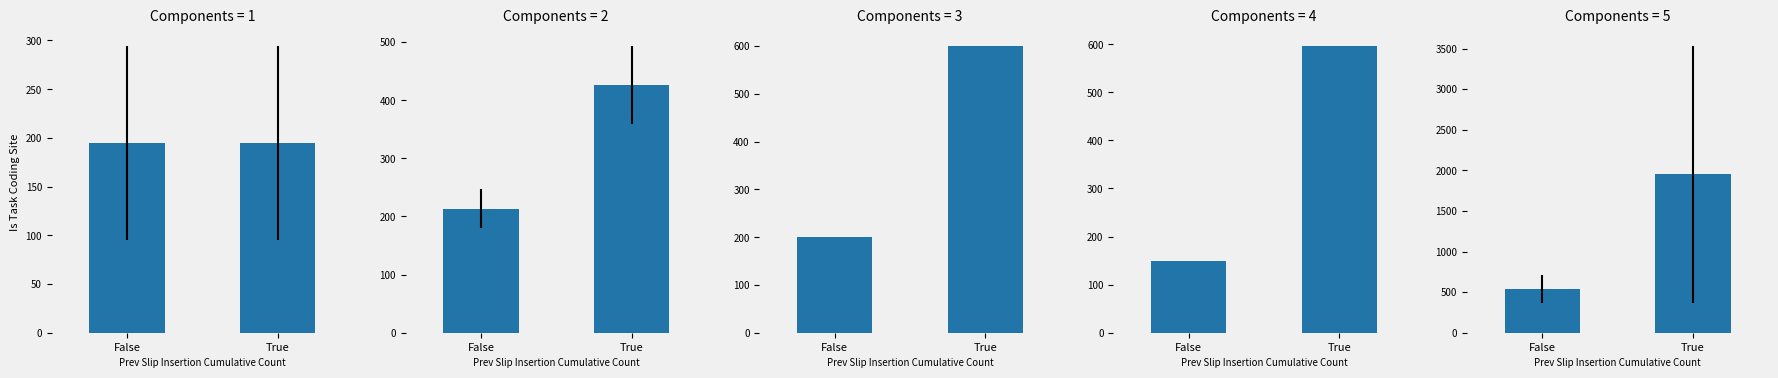

Rank the categories by value from lowest to highest.

False, True